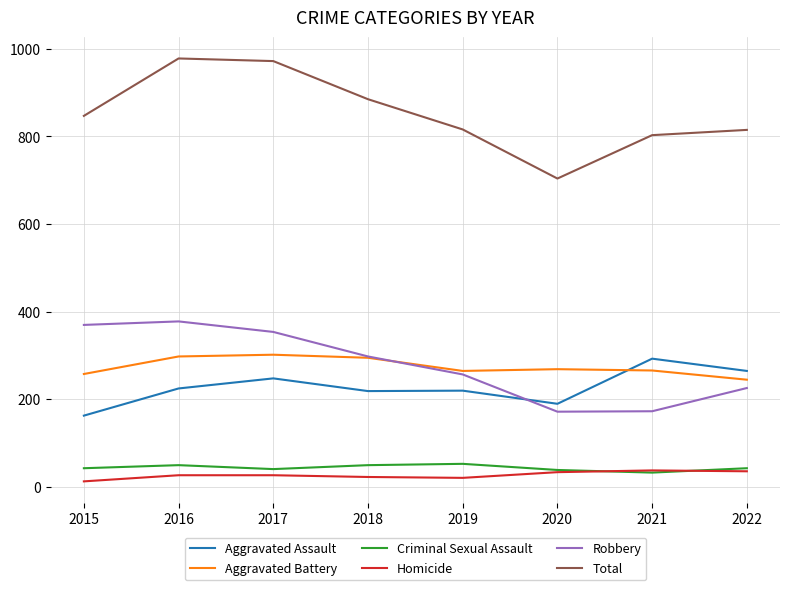

True or false: Aggravated Assault has a value of 85 at 2015.

False